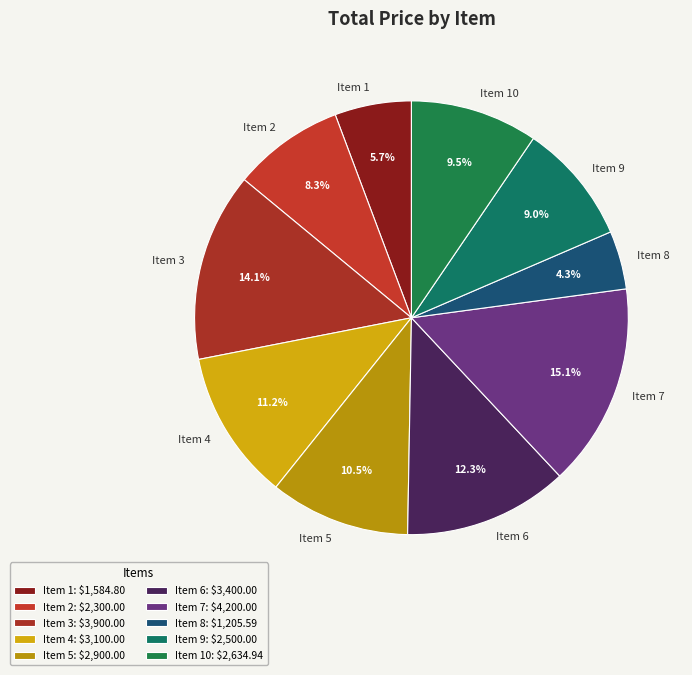

Which slice is the smallest?

Item 8